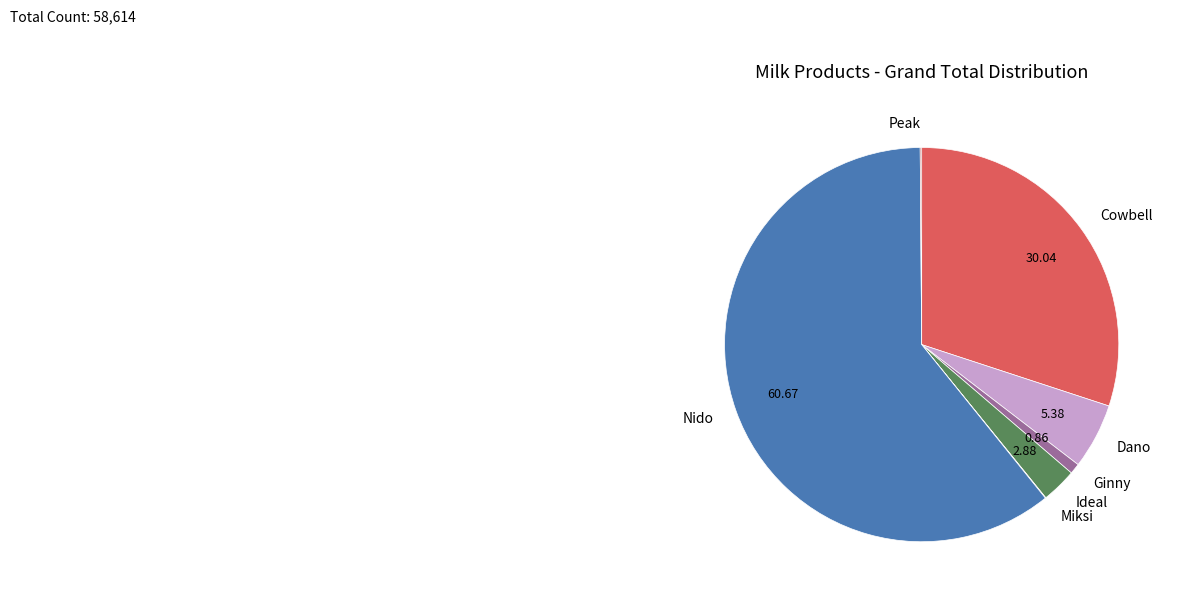

Between Cowbell and Ginny, which is larger?

Cowbell